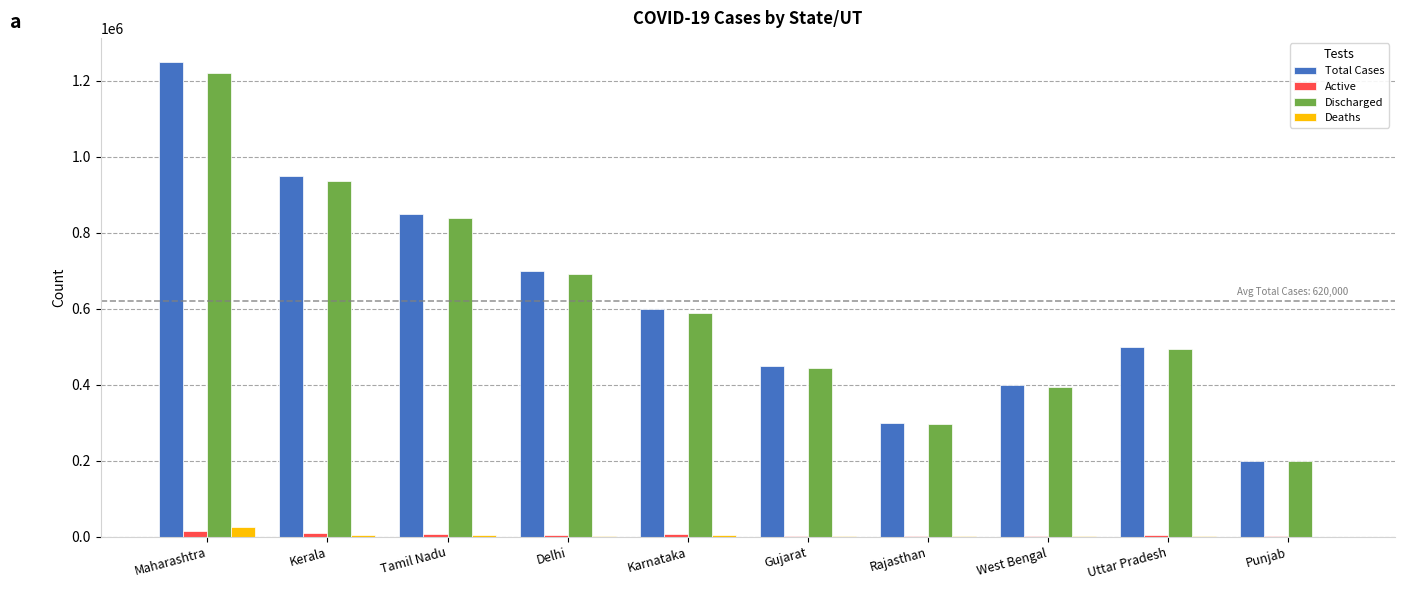

The Total Cases series shows 202657 at Karnataka. True or false?

False